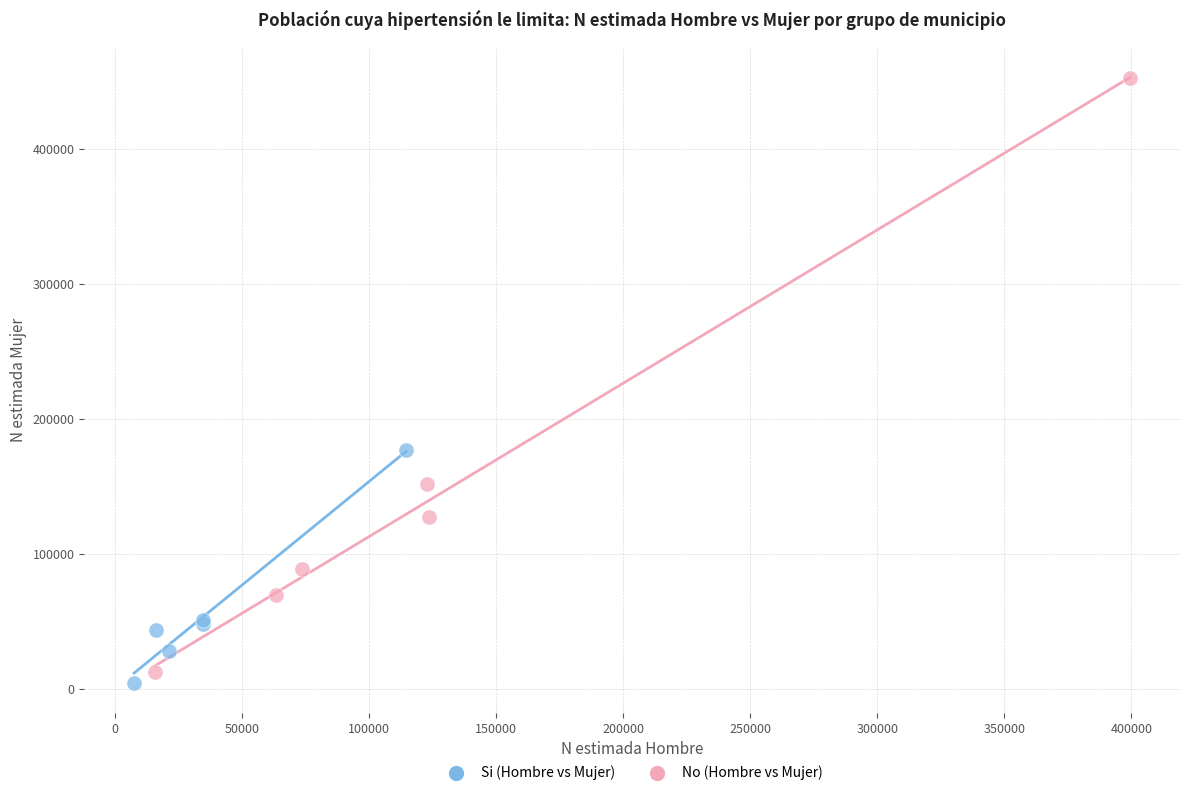

Which series contains the highest Y value?

No (Hombre vs Mujer)